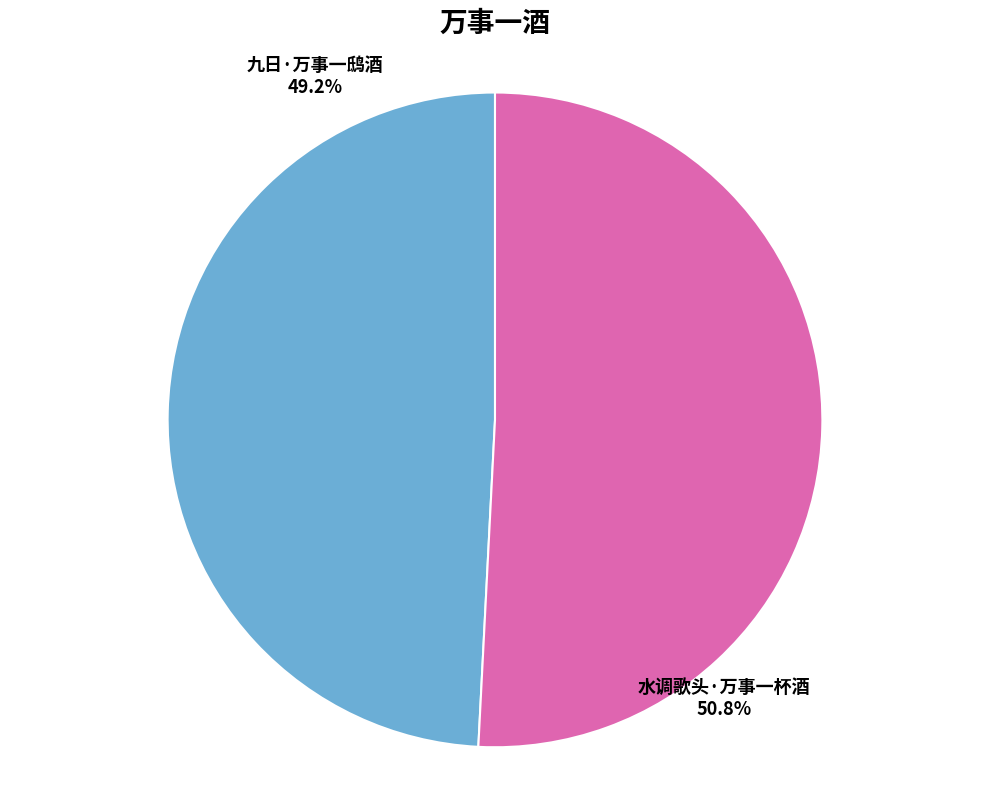

The 水调歌头·万事一杯酒 slice represents 63% of the pie. True or false?

False